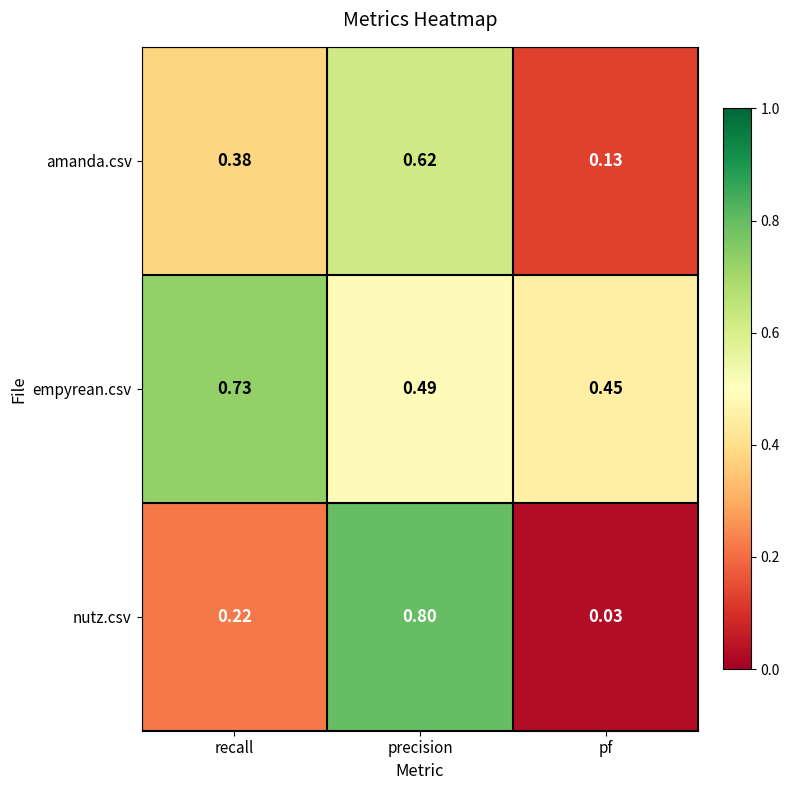

Rank the series at precision from highest to lowest value.

nutz.csv, amanda.csv, empyrean.csv